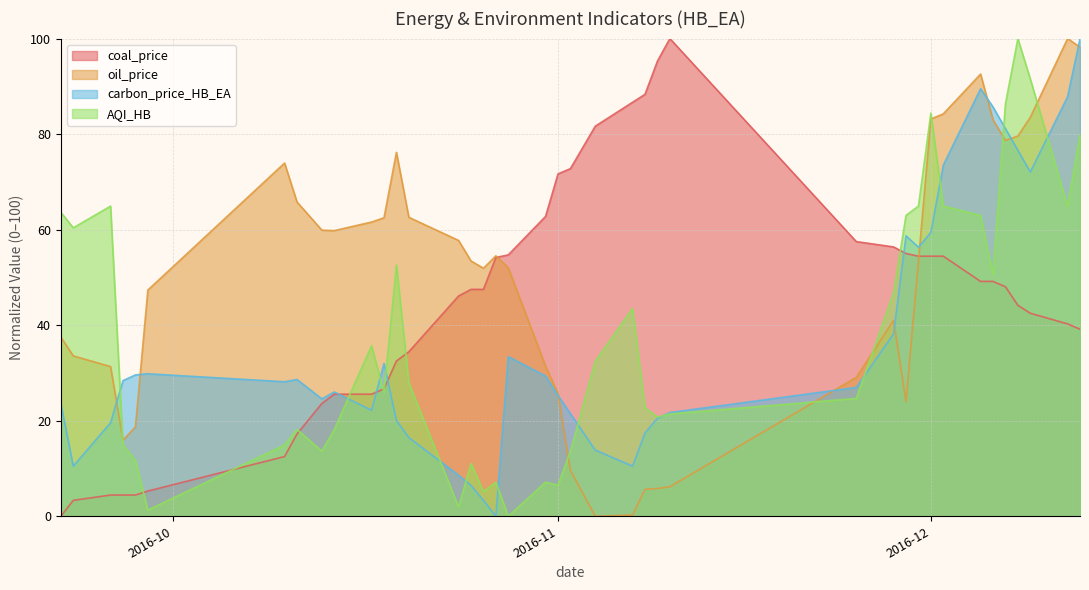

Does the chart display data point markers on the line(s)?

No